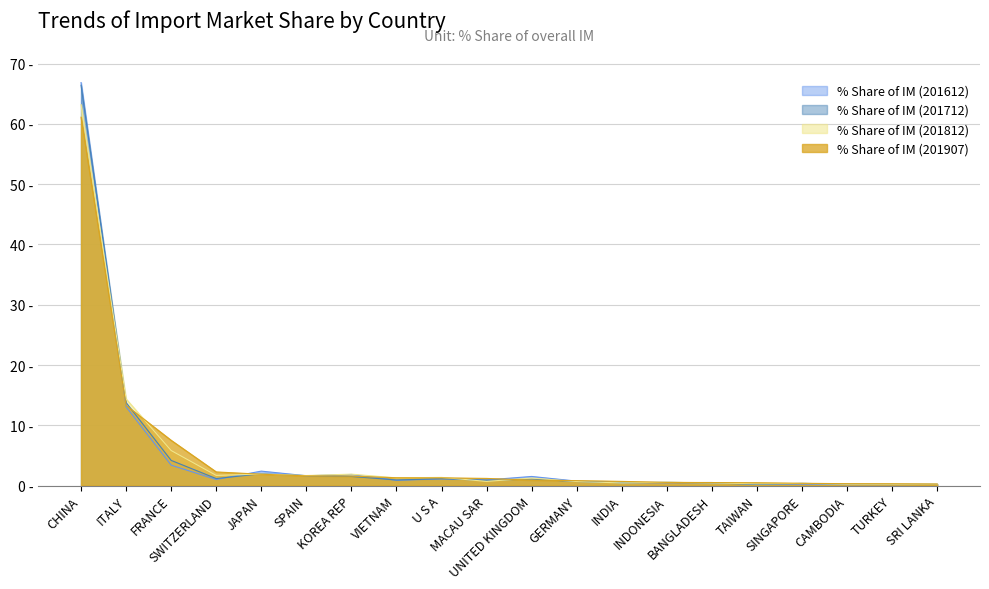

What is the spread (max minus min) of values at INDIA?

0.3